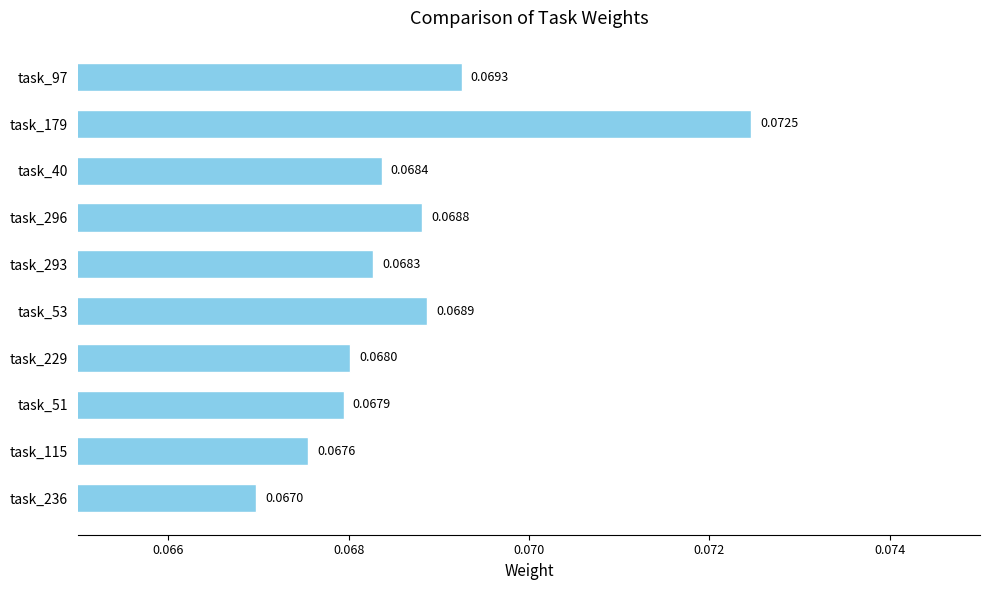

Rank the categories by value from lowest to highest.

task_236, task_115, task_51, task_229, task_293, task_40, task_296, task_53, task_97, task_179